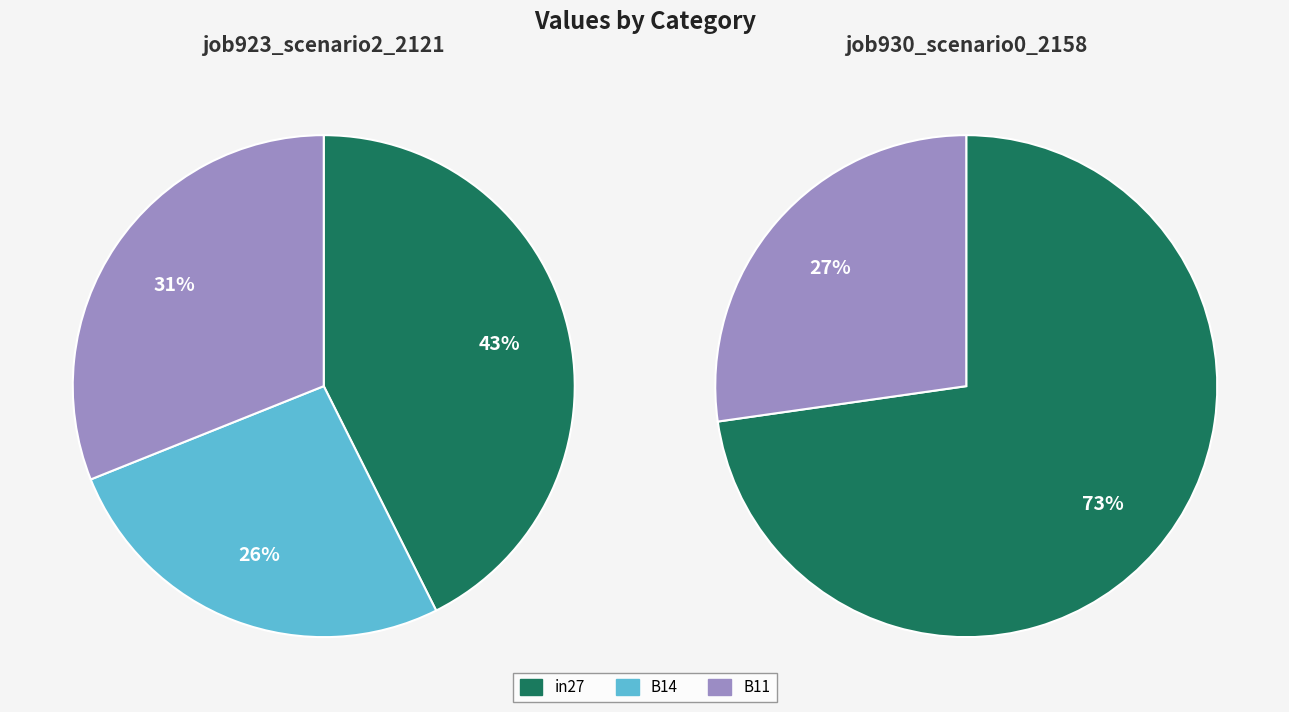

To the nearest percent, what portion does in27 represent?

73%